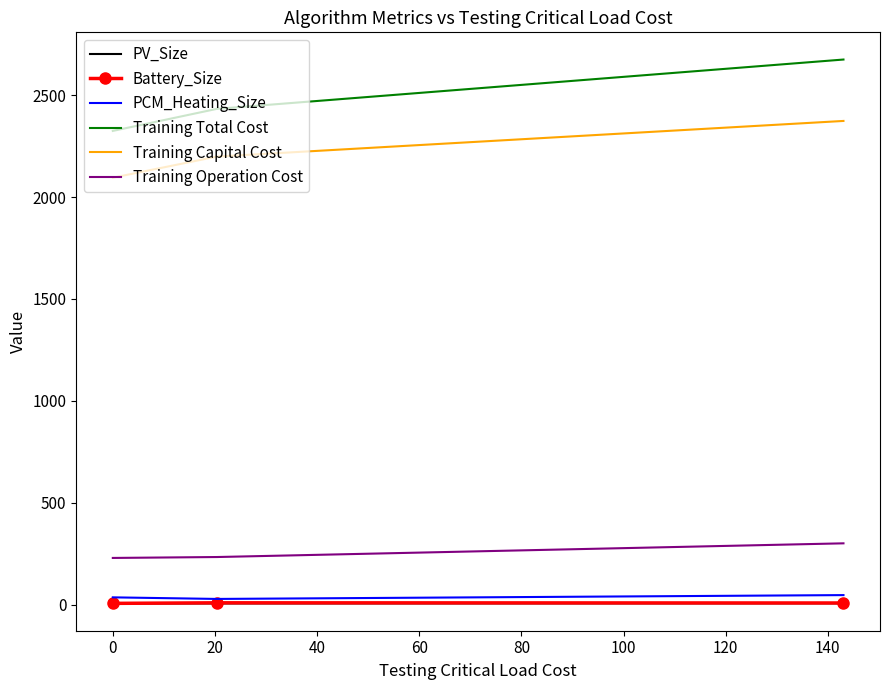

Which series has the largest range (max minus min)?

Training Total Cost